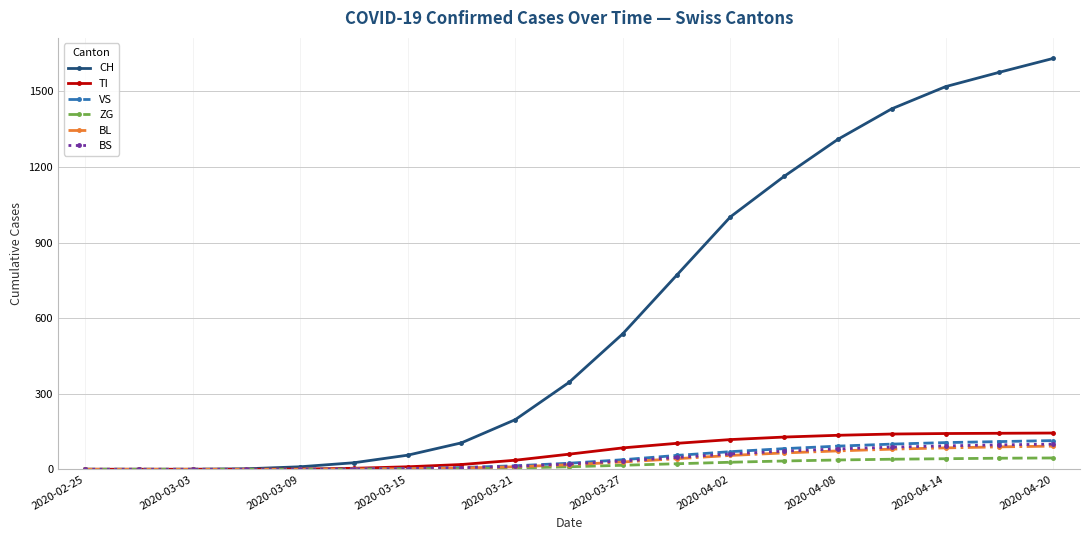

At how many categories does at least one series exceed 510?

9